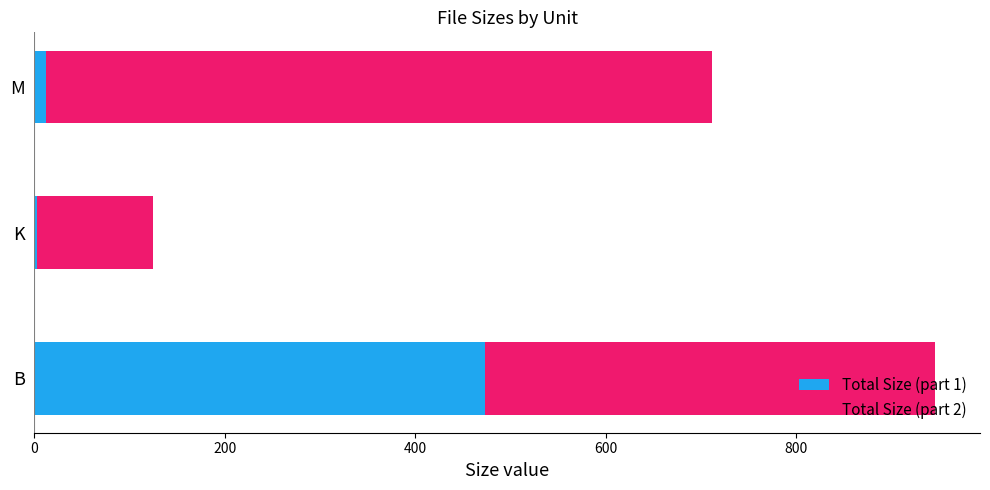

The Total Size (part 1) series shows 228.0 at B. True or false?

False